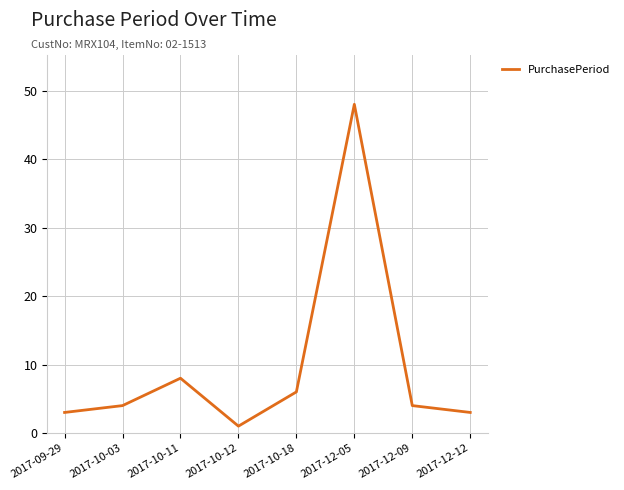

Is it true that the value at 2017-09-29 is 3?

True